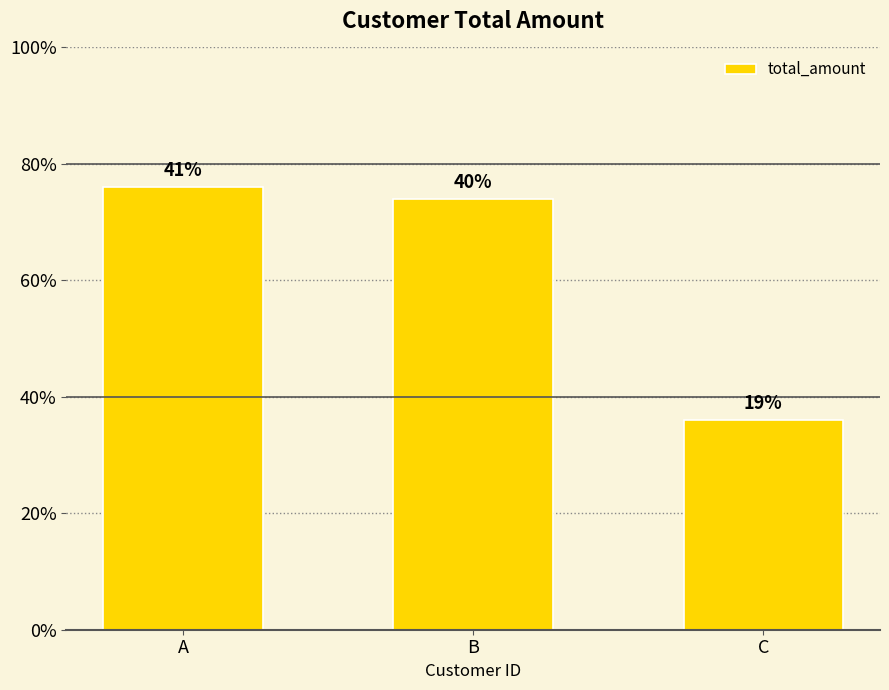

Does the chart contain stacked bars?

No